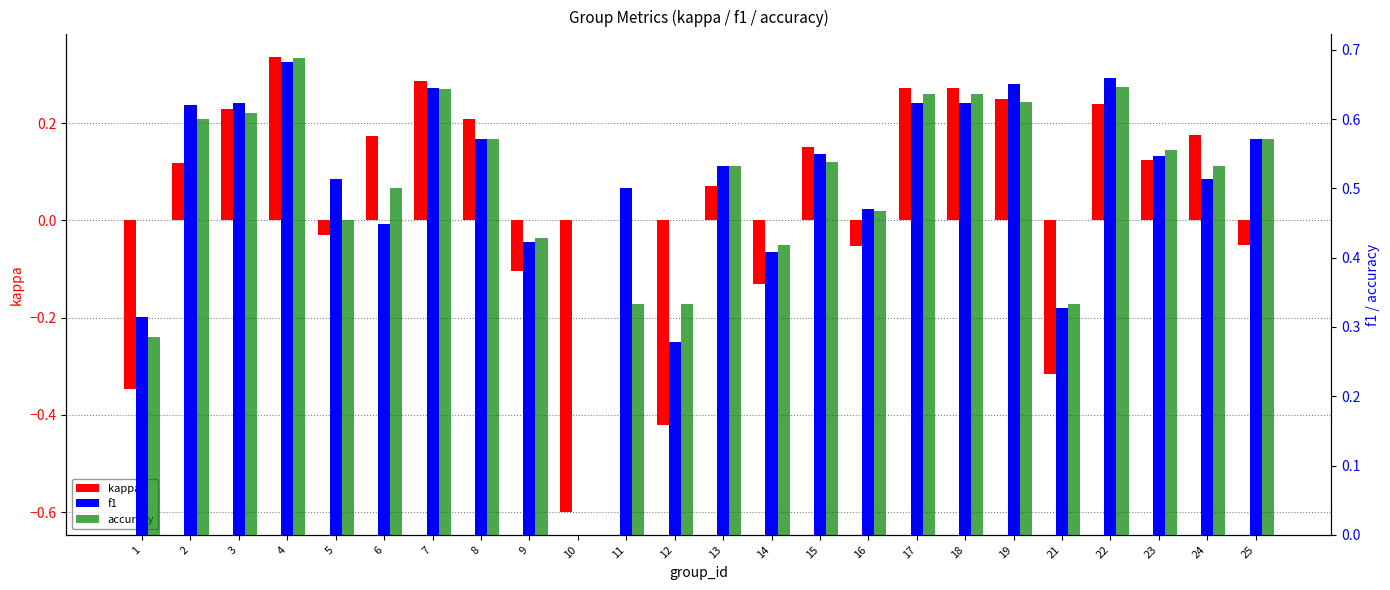

True or false: f1 has a value of 0.3 at 21.

True